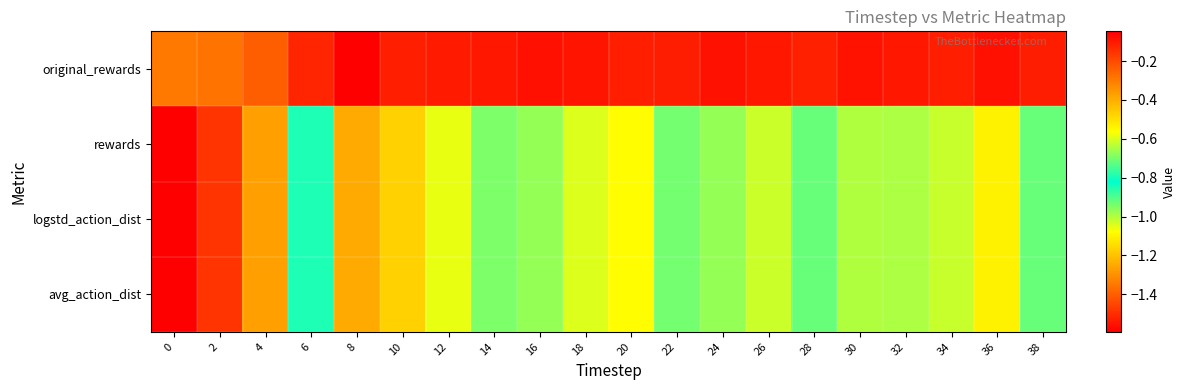

What is the total value across all series at 24?

-2.1